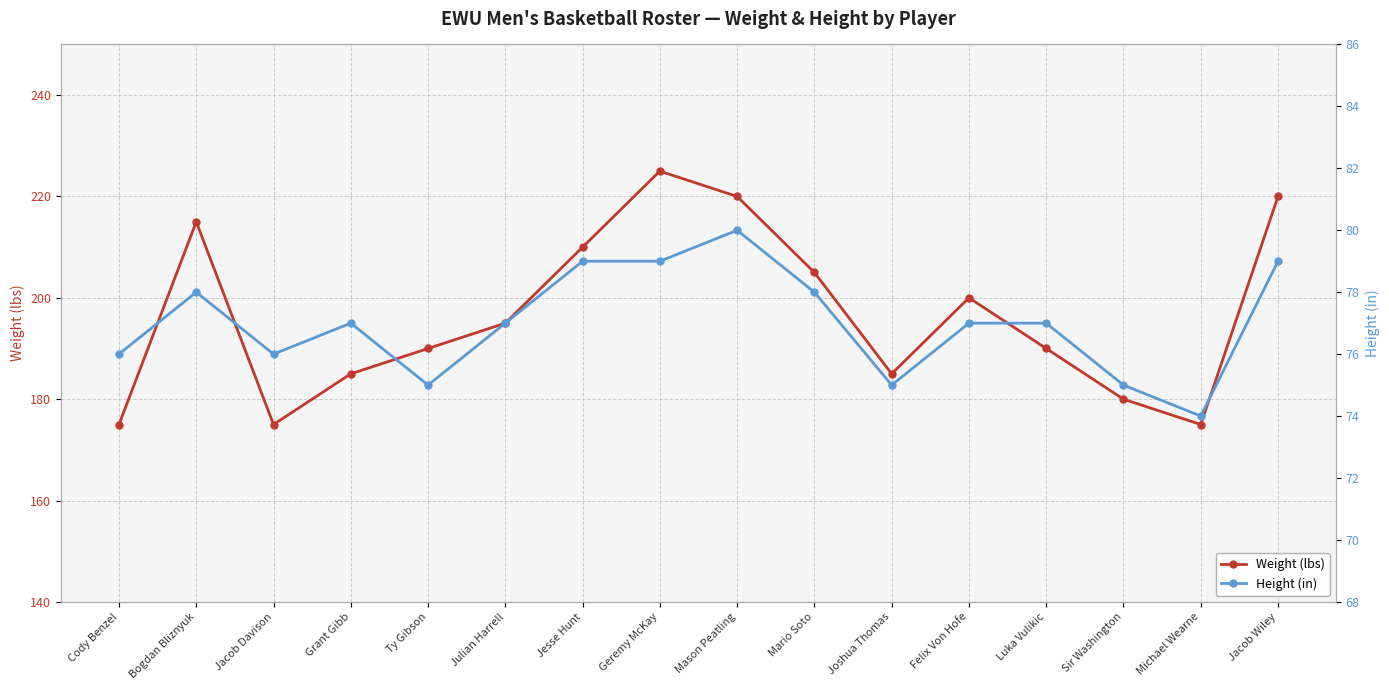

List the series in order of their peak value, lowest first.

Height (in), Weight (lbs)